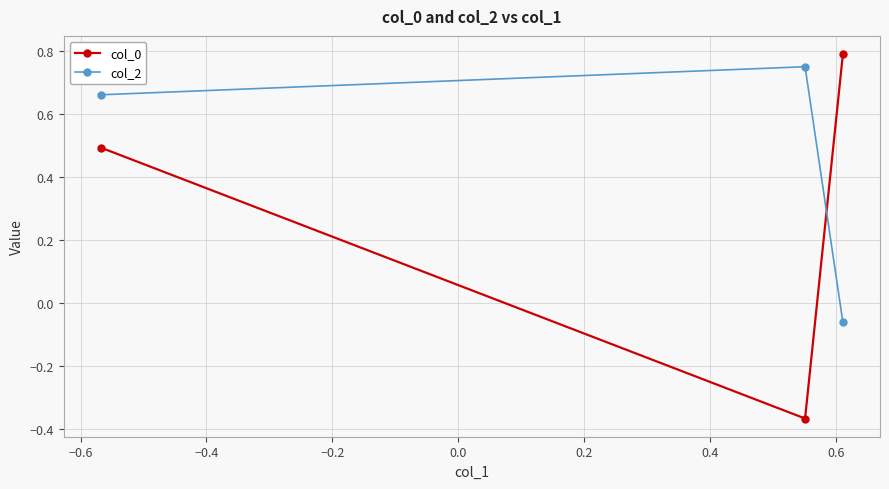

Rank the series by their maximum value, from lowest to highest.

col_2, col_0